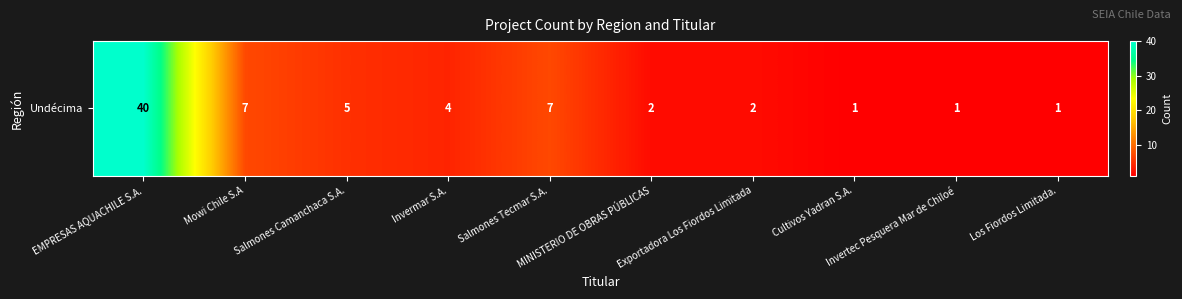

What is the difference between the maximum and minimum values?

39